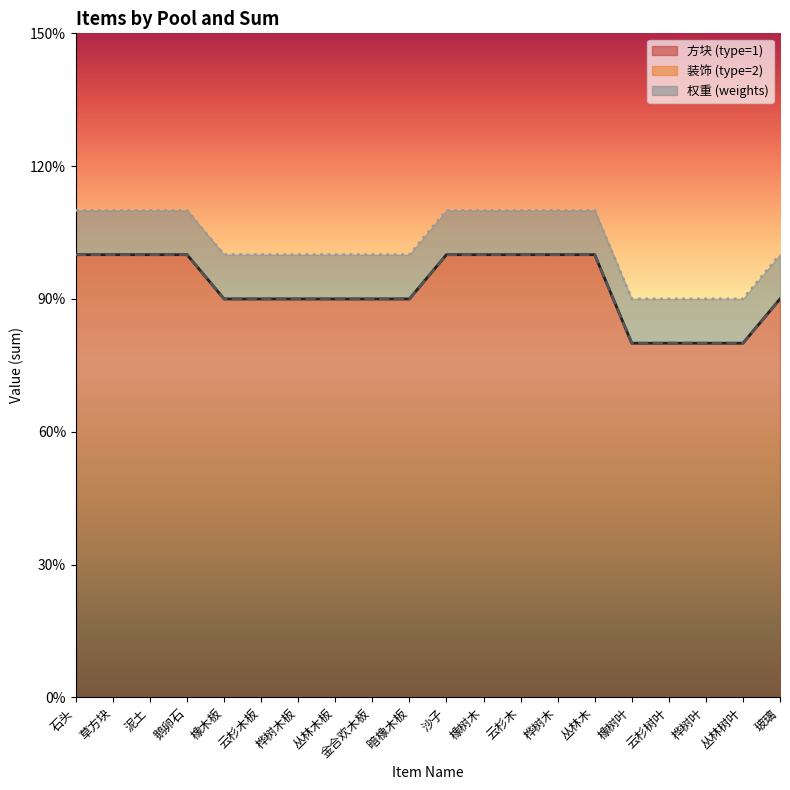

What is the total value across all series at 泥土?

11